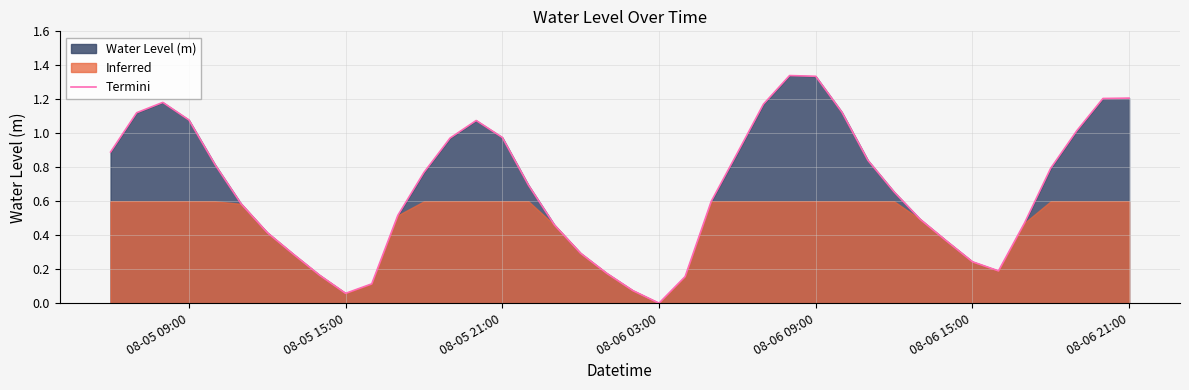

Which category has the lowest value in the Termini series?

08-06 03:00